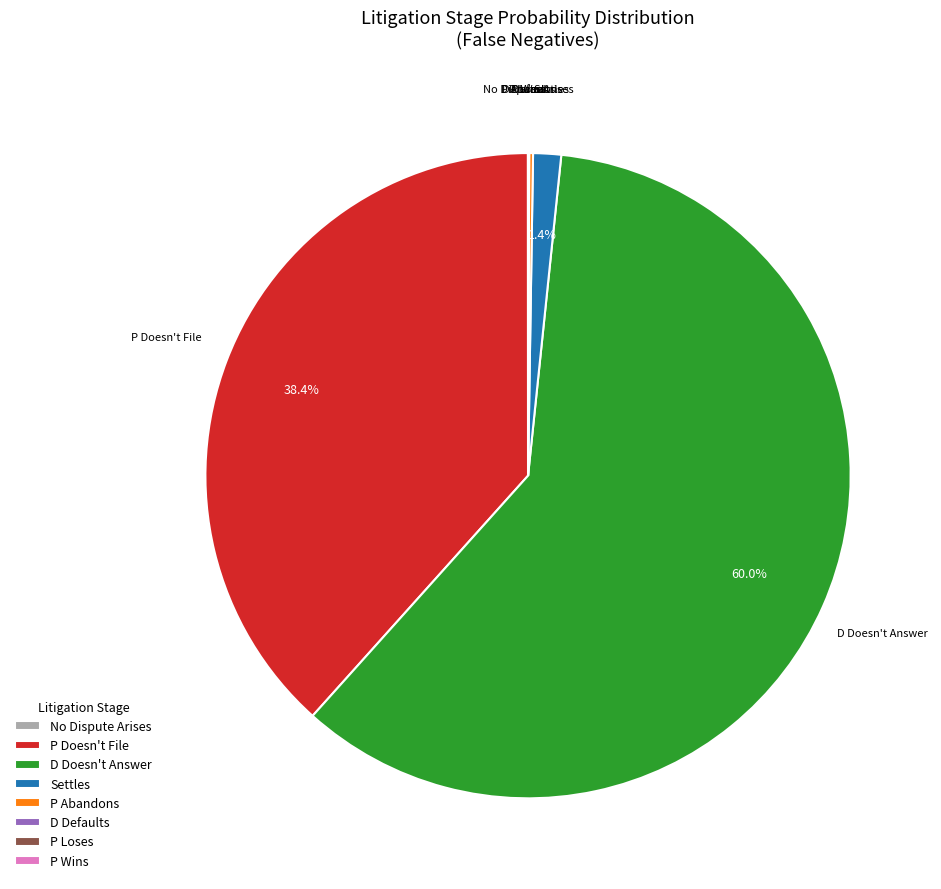

Which slice is the largest?

D Doesn't Answer